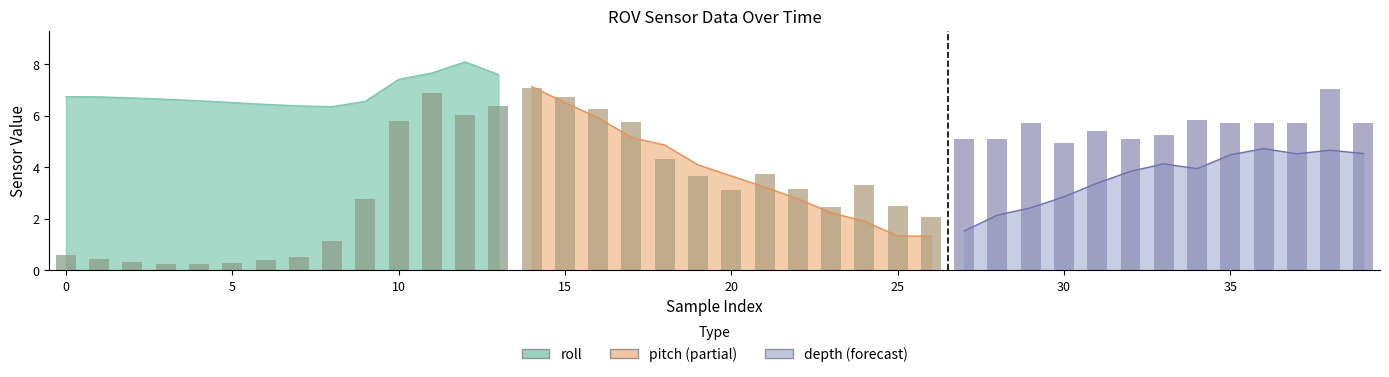

At how many categories does at least one series exceed 7?

5